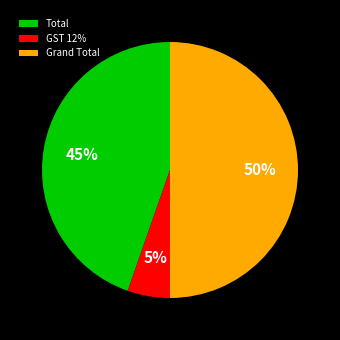

Approximately how many times larger is the value at Total compared to Grand Total?

0.9